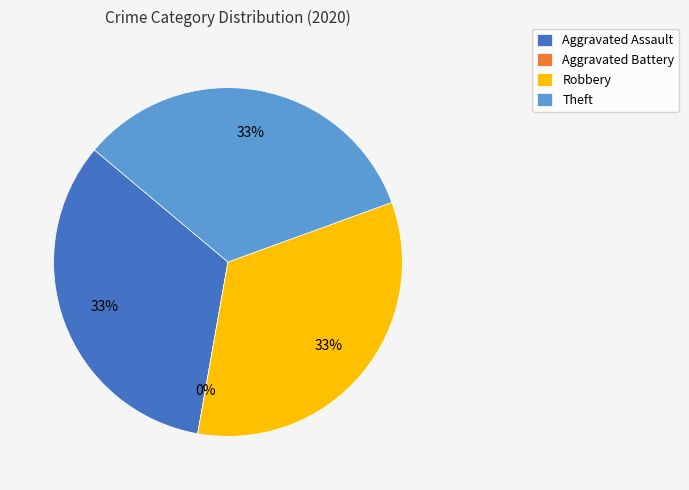

Is Theft the majority of the pie?

No